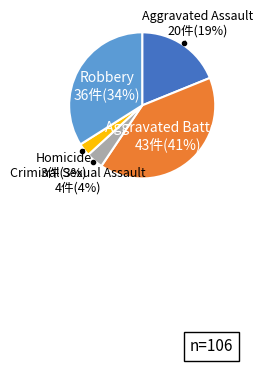

To the nearest percent, what is the average slice percentage?

20%